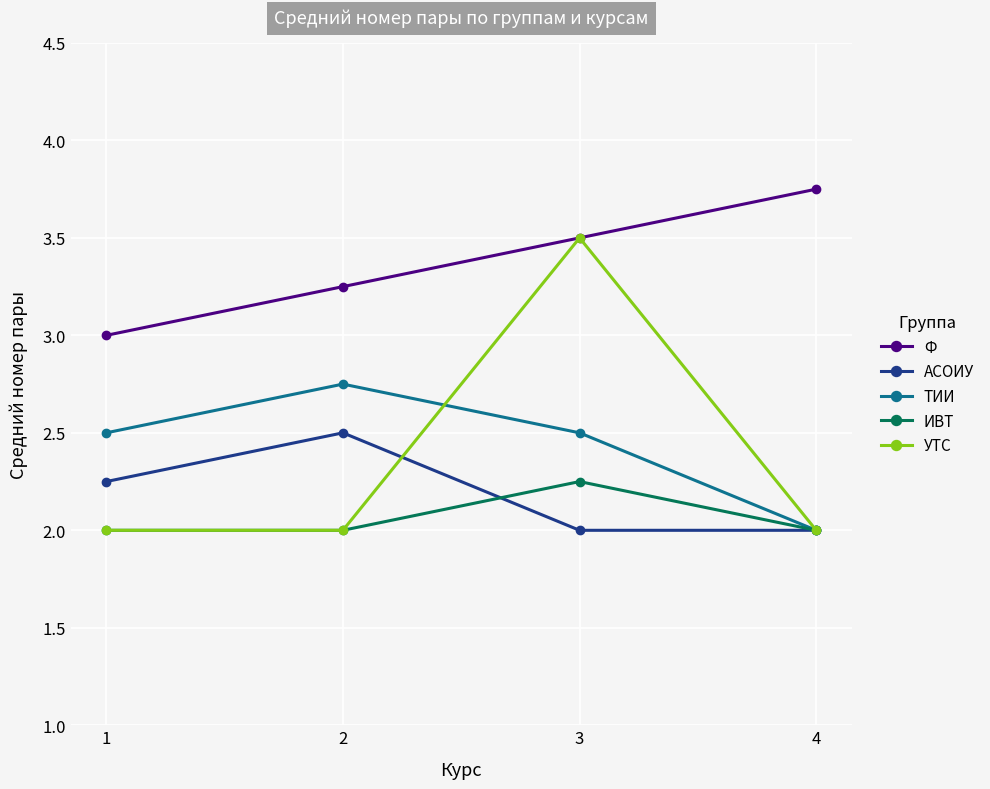

How many interior local peaks does the АСОИУ series have?

1